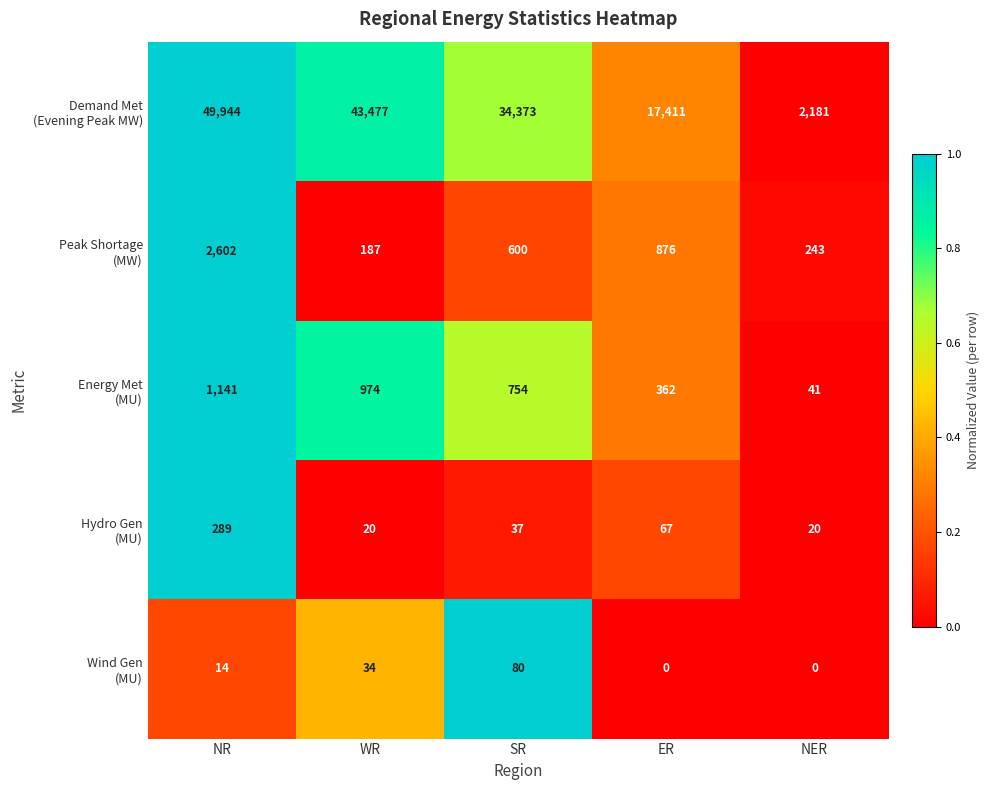

What is the total value across all series at NER?

2485